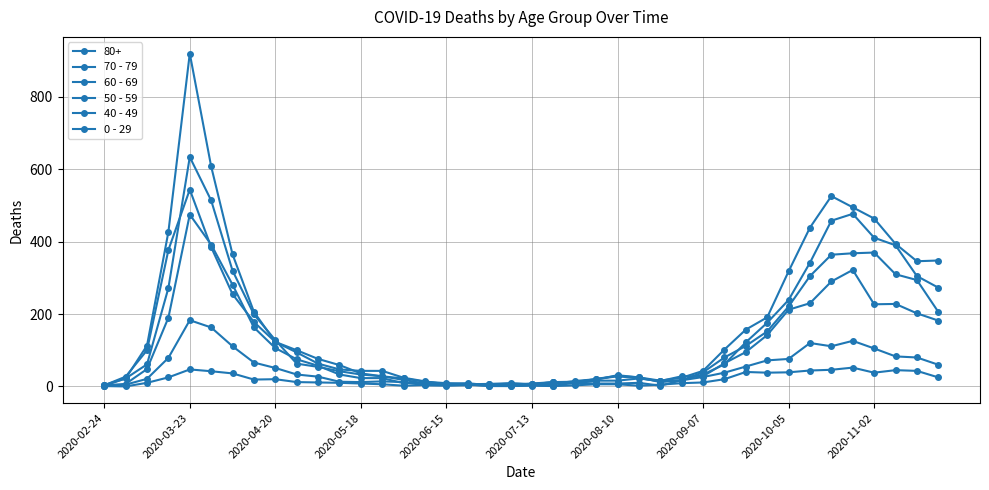

How many values in the 0 - 29 series are below 11?

20